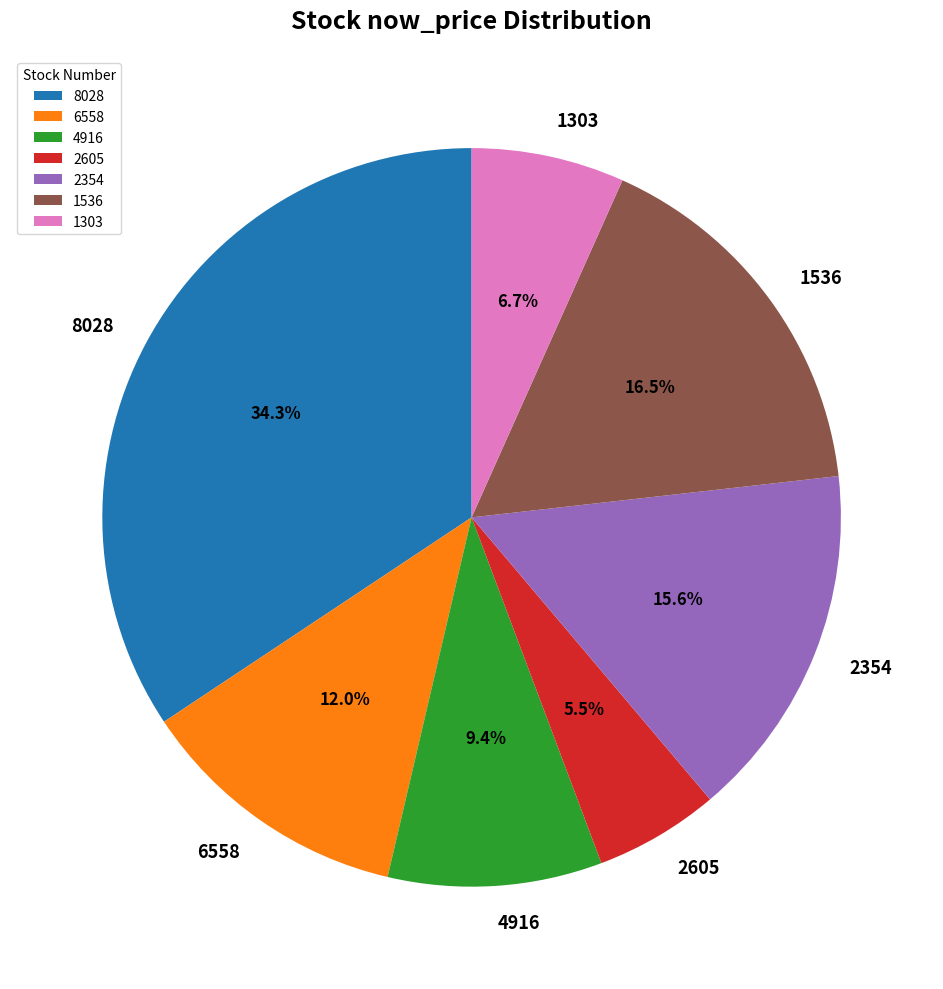

To the nearest percent, what portion does 4916 represent?

9%